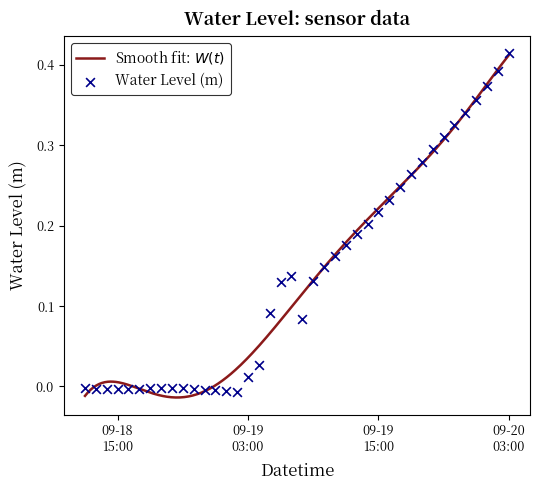

Which has a higher value, 2023-09-19 16:00:00 or 2023-09-18 15:00:00?

2023-09-19 16:00:00